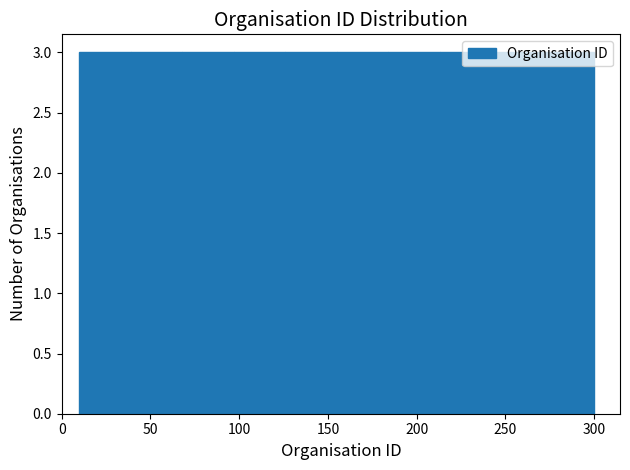

How tall is the bar that spans 39 to 68 on the x-axis? Neither the bar edges nor the heights are printed on the chart, so give them approximately, as read against the axes.

3